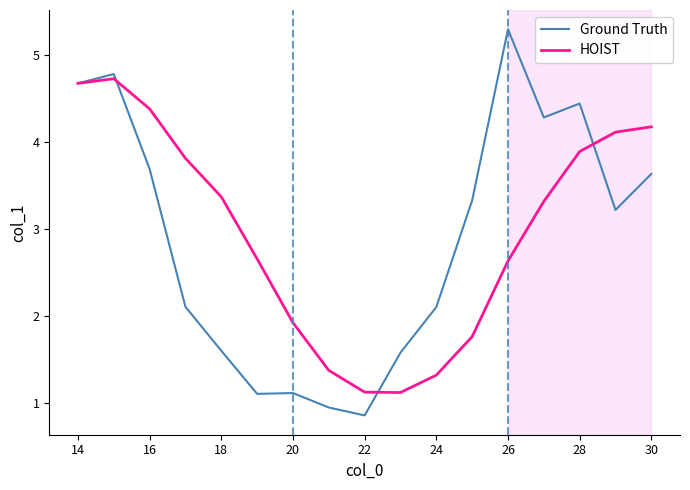

What is the minimum value shown in the chart?

0.9